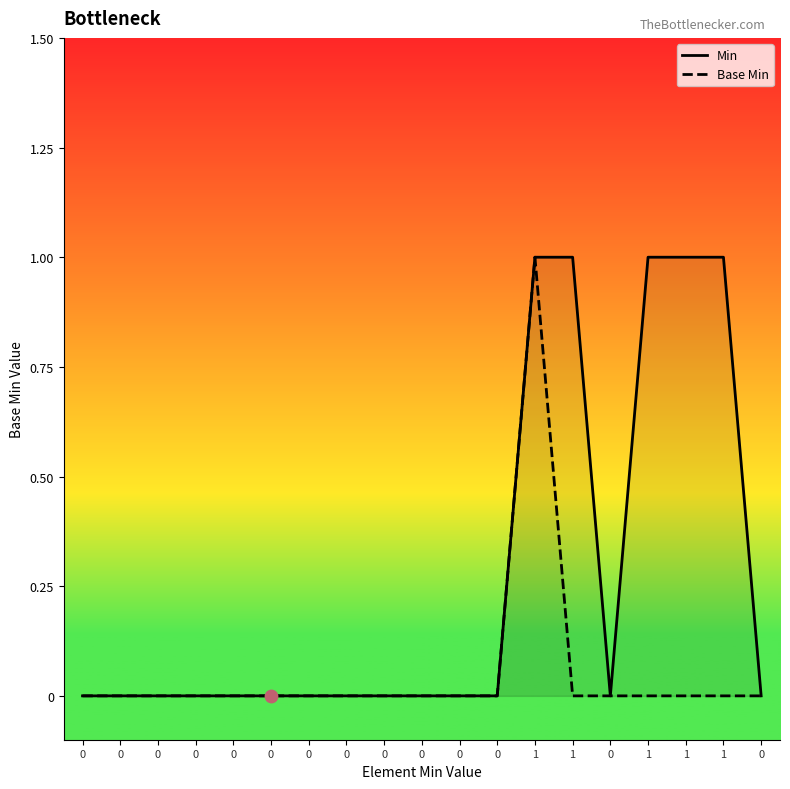

Which series reaches the maximum Y coordinate?

Min